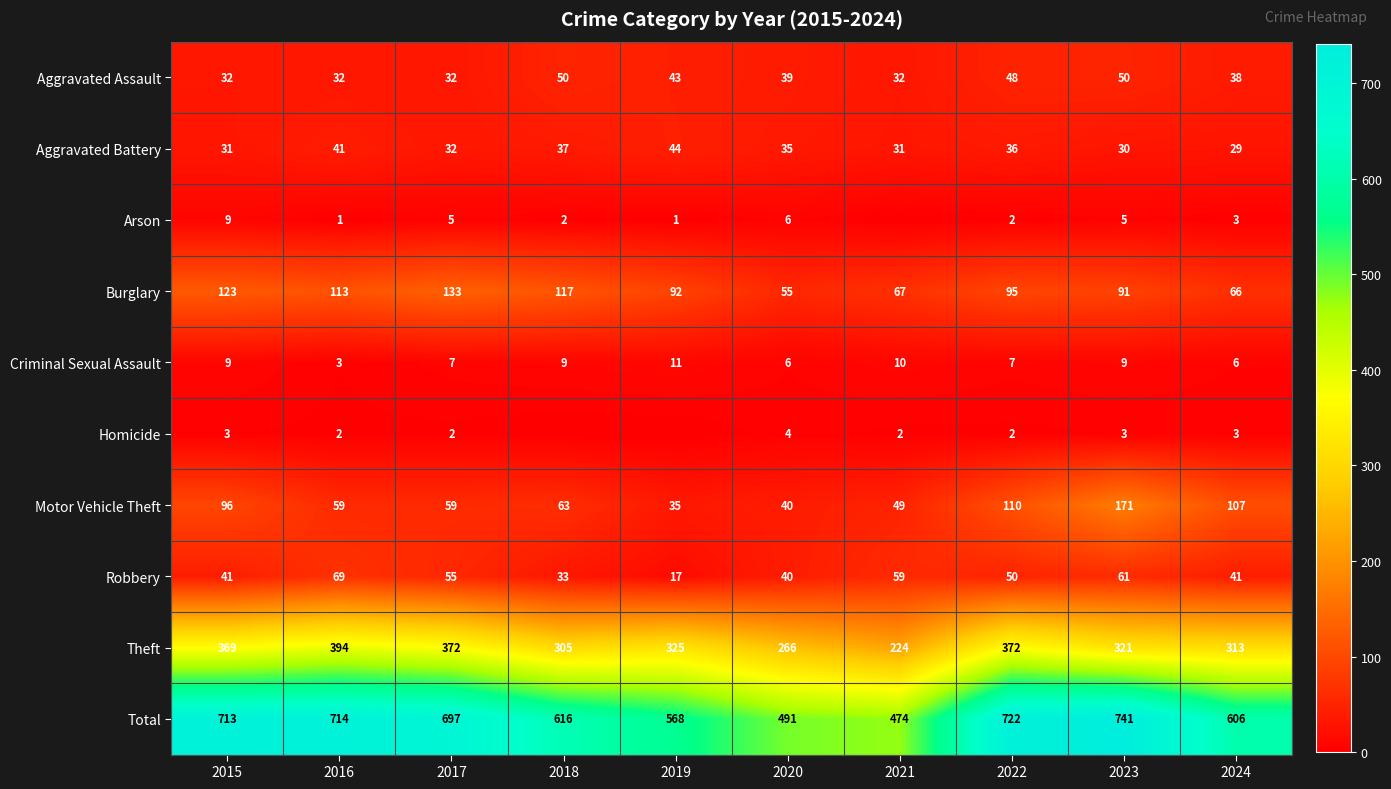

Is the value of Burglary at 2023 greater than the value of Aggravated Assault at 2020?

Yes